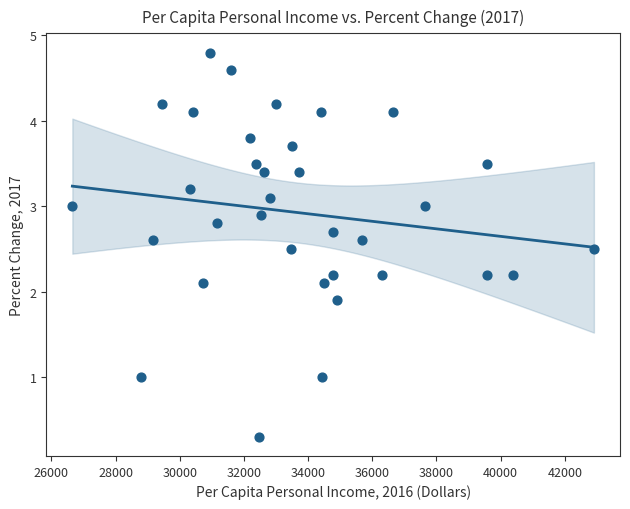

What is the range of Y values (max minus min)?

4.5